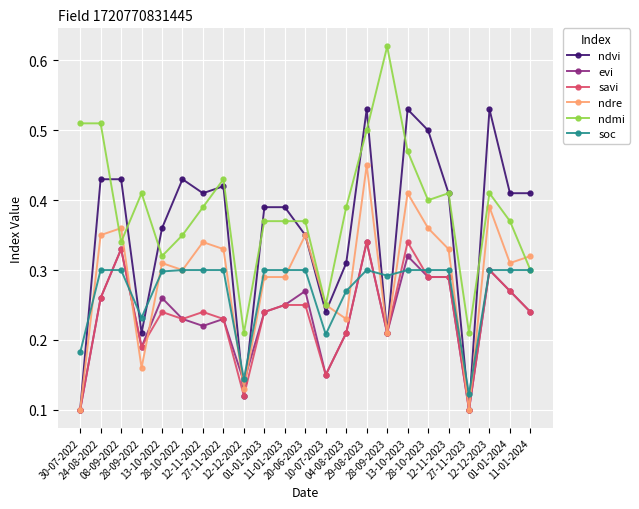

At which label does evi reach its peak?

29-08-2023